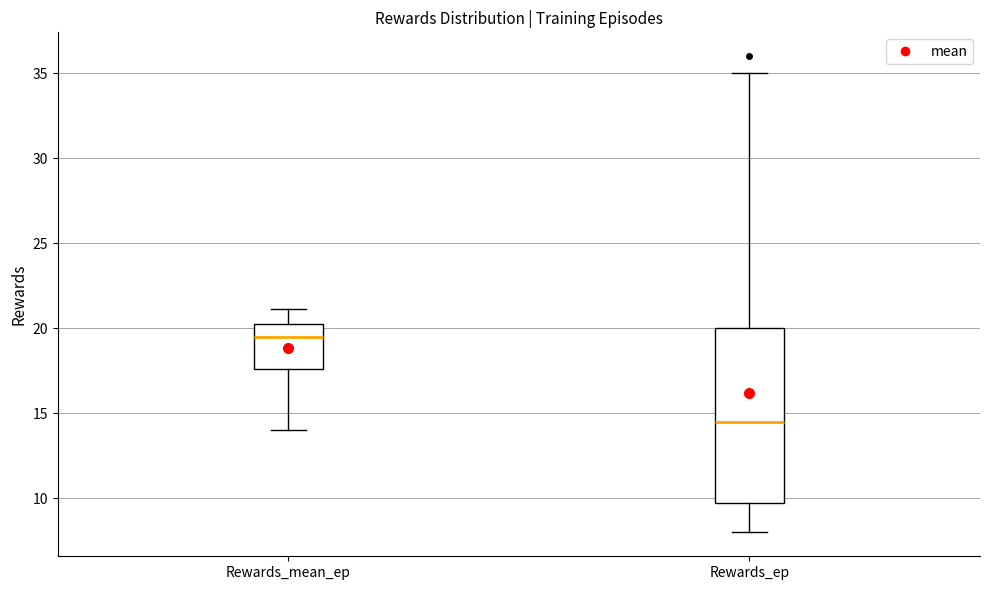

Reading left to right, transcribe this box plot: for each box, give where its median line is, the range the box spans, and where its two whiskers end, as read against the y-axis. The values are not printed on the chart, so give them approximately, as read against the axis.

Rewards_mean_ep: median 19.5, box 17.5 to 20.5, whiskers 14.0 to 21.0
Rewards_ep: median 14.5, box 10.0 to 20.0, whiskers 8.0 to 35.0